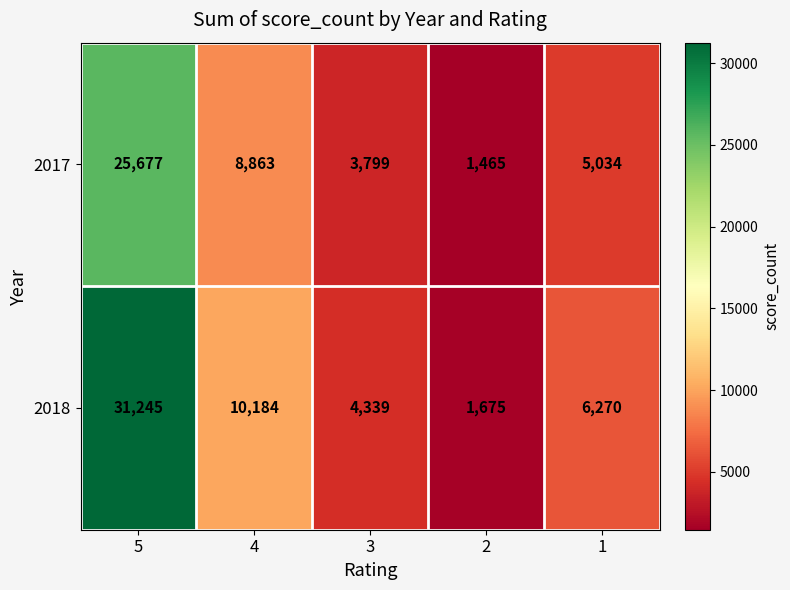

At how many categories does at least one series exceed 10309?

1